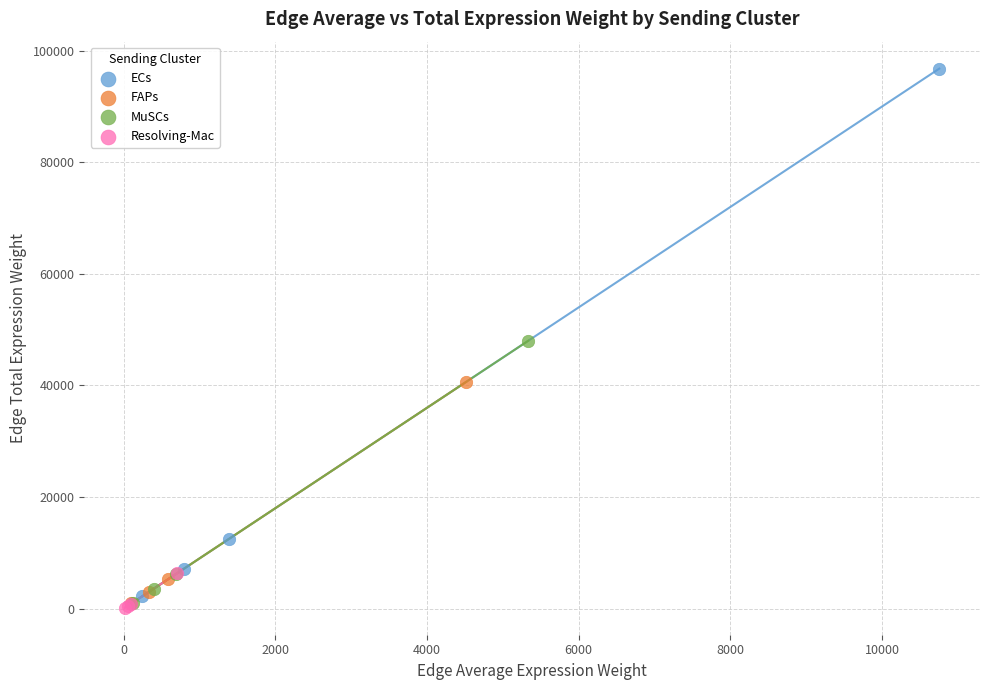

Which series has the widest spread of Y values?

ECs